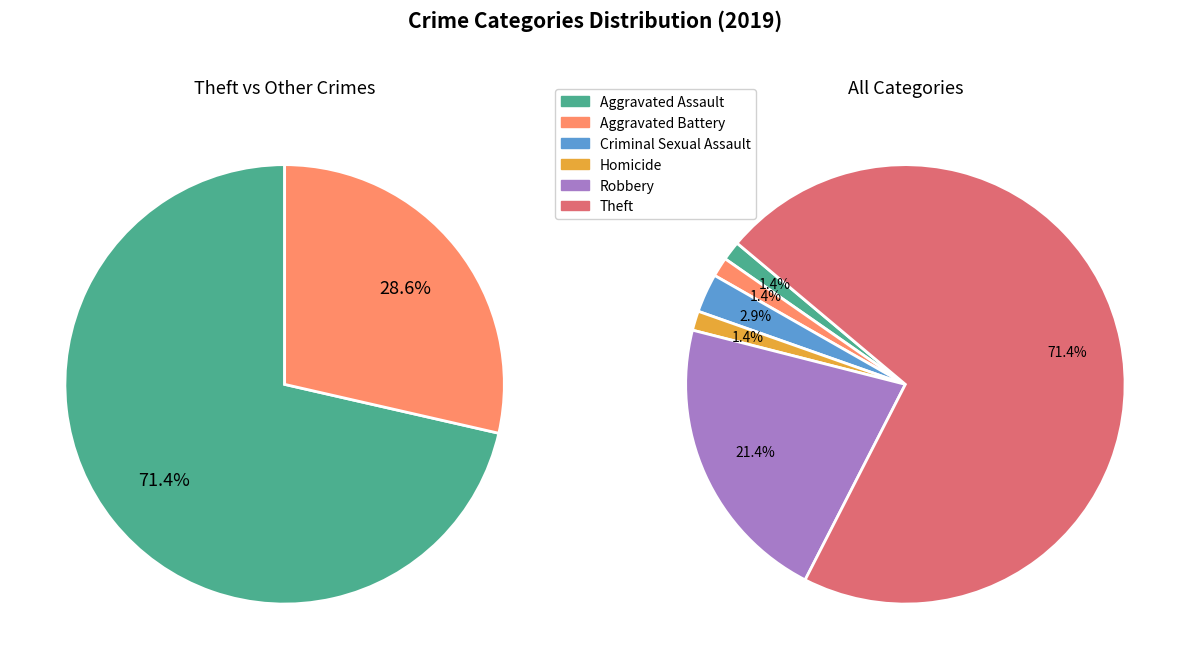

To the nearest percent, what is the combined percentage of Theft and Criminal Sexual Assault?

74%